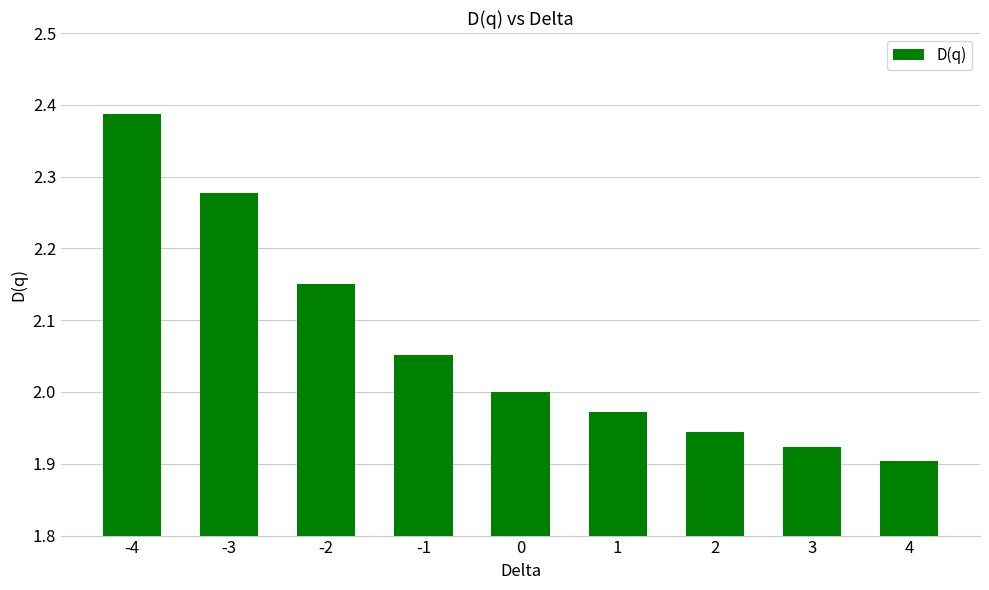

Is it true that the value at 2 is 1.9?

True